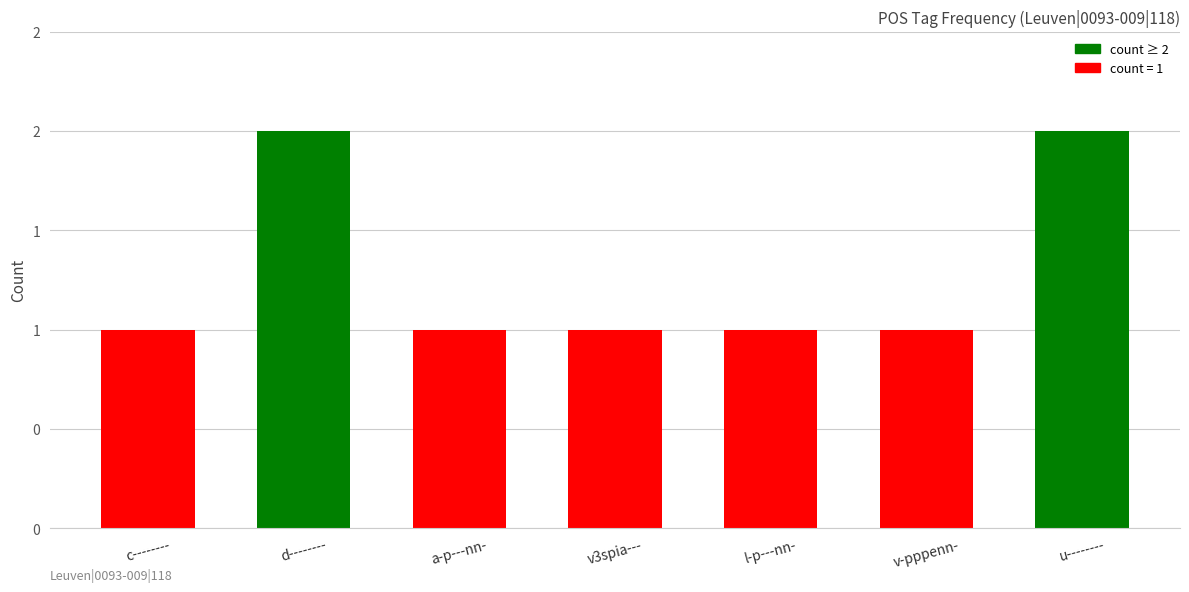

List the labels in order of value, largest first.

d--------, u--------, c--------, a-p---nn-, v3spia---, l-p---nn-, v-pppenn-